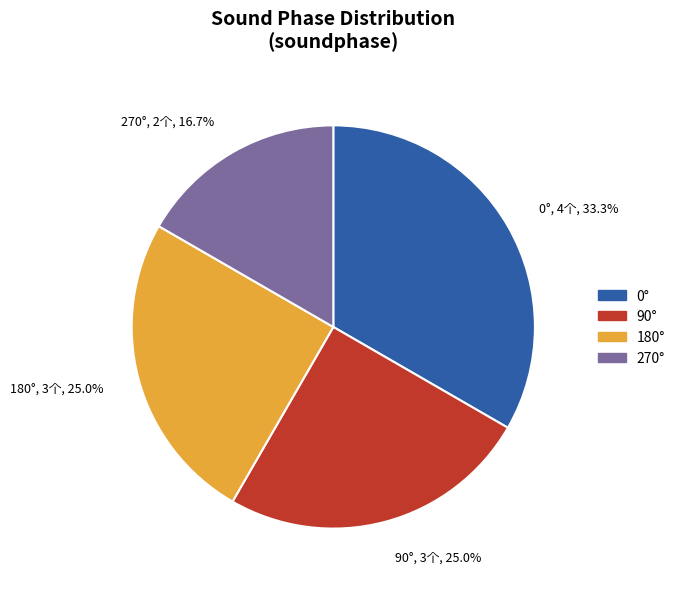

What is the smallest slice in the pie chart?

270°, 2个, 16.7%